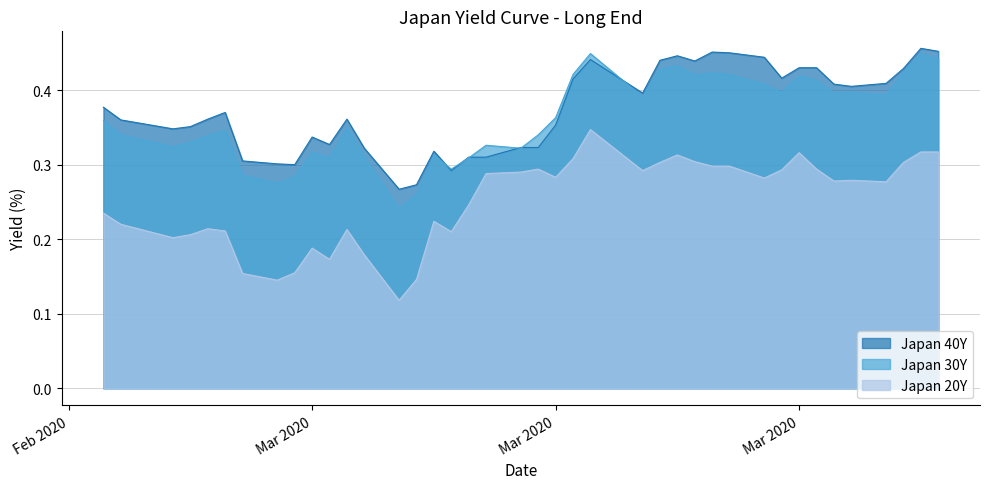

What is the label of the 22nd point from the left?

Mar 2020